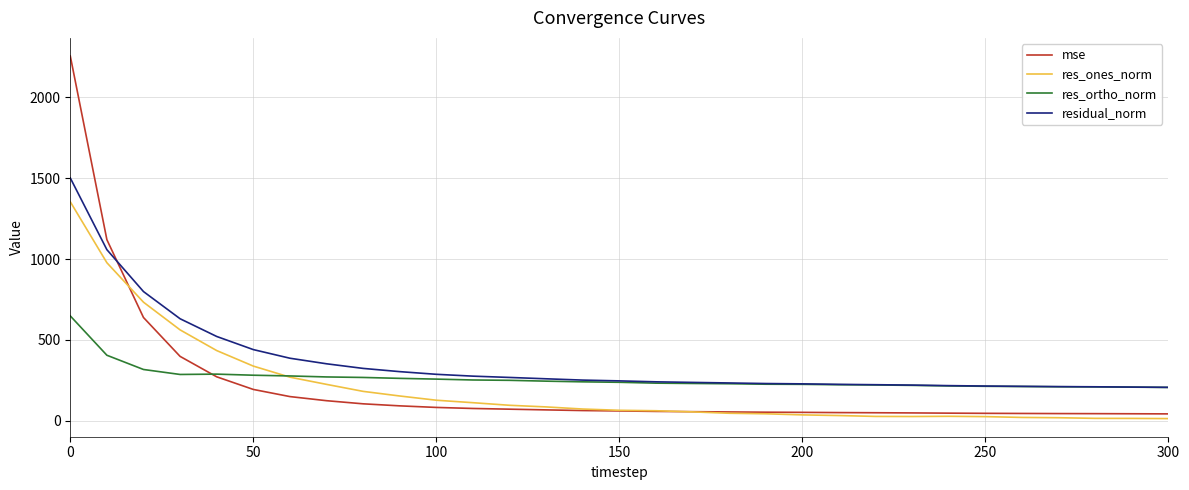

After their last crossing, which series has the higher values: residual_norm or mse?

residual_norm